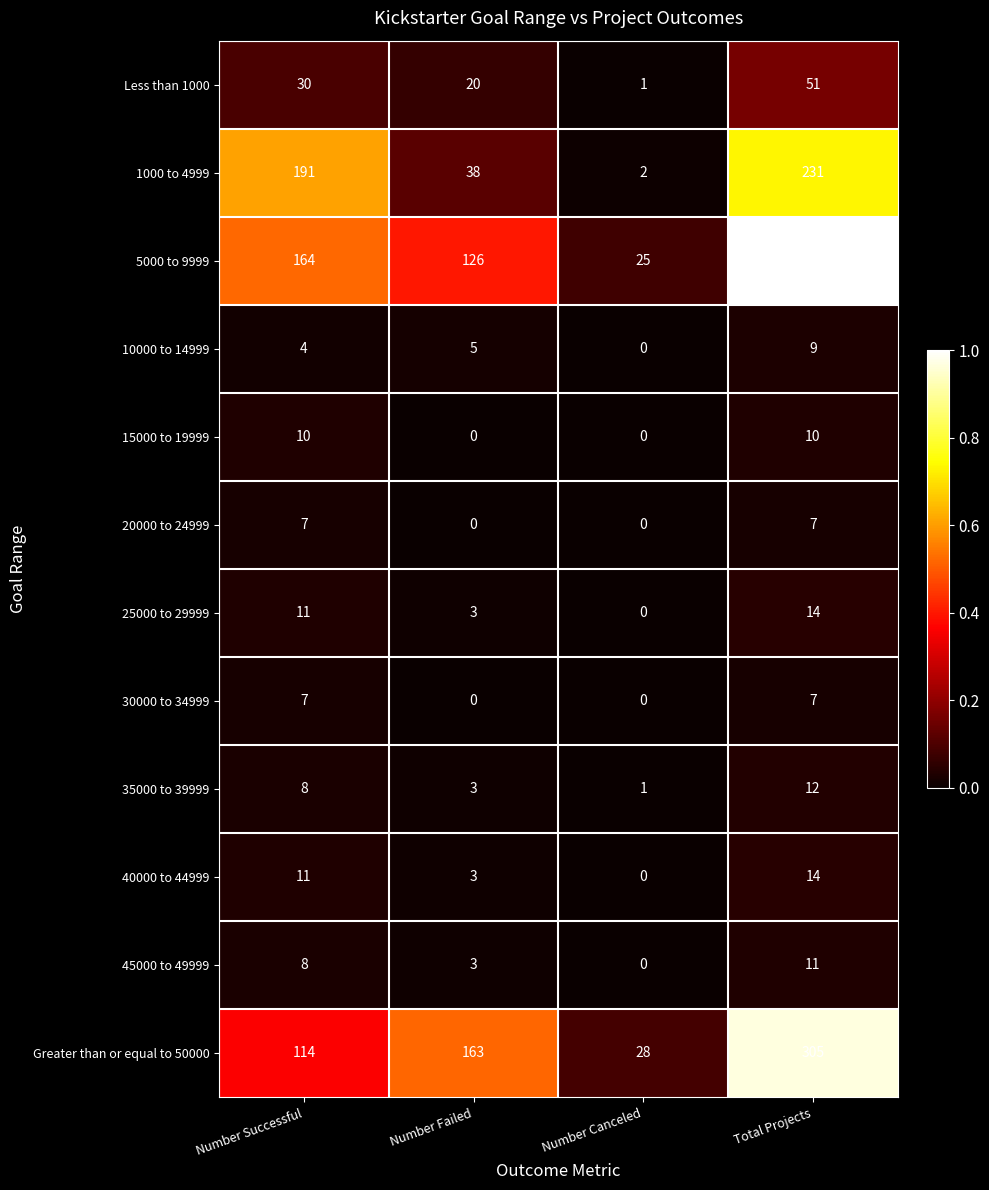

Rank the categories by 35000 to 39999 value from lowest to highest.

Number Canceled, Number Failed, Number Successful, Total Projects